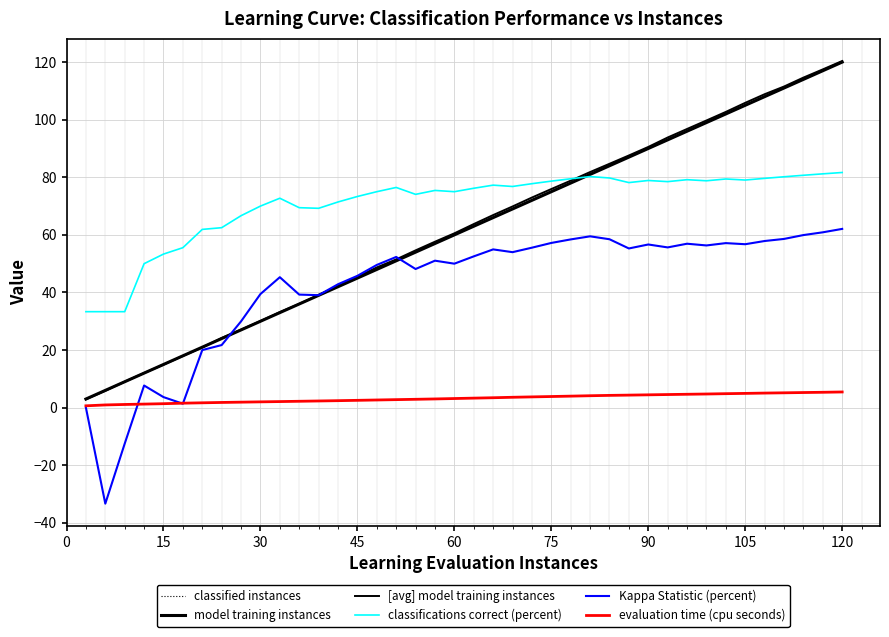

Rank the series by their maximum value, from lowest to highest.

evaluation time (cpu seconds), Kappa Statistic (percent), classifications correct (percent), classified instances, model training instances, [avg] model training instances